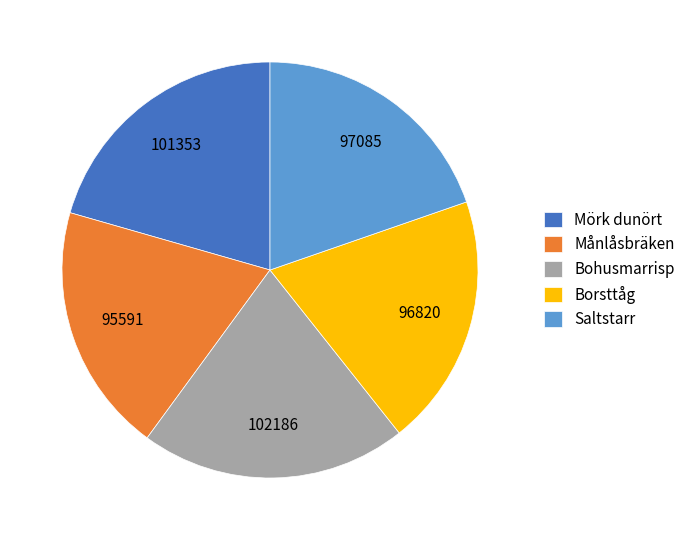

Is there any slice that represents more than half of the pie?

No